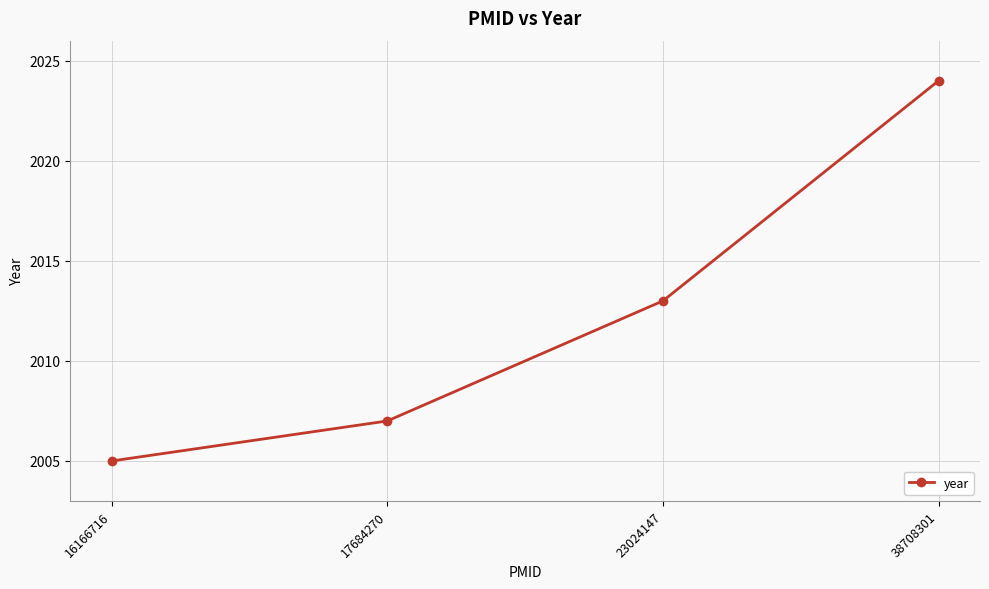

What is the sum of all values?

8049